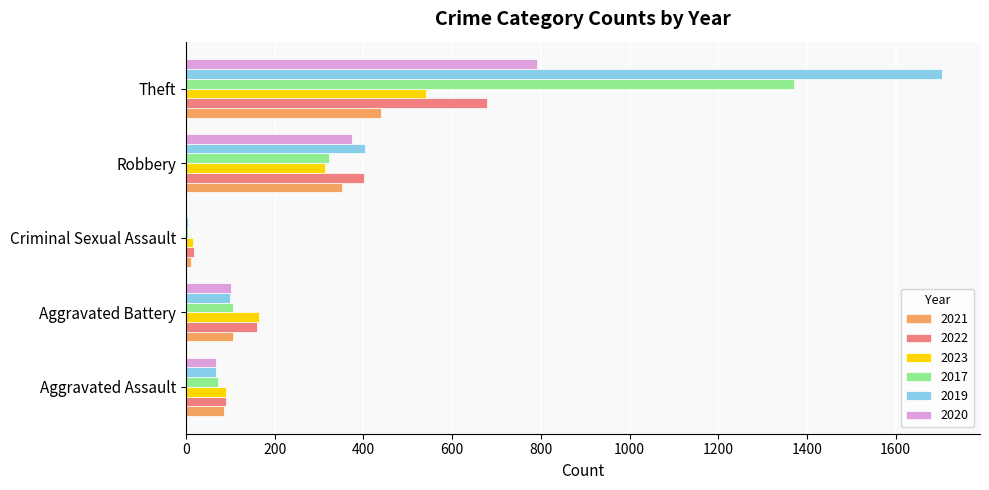

At which category is the sum across all series the highest?

Theft